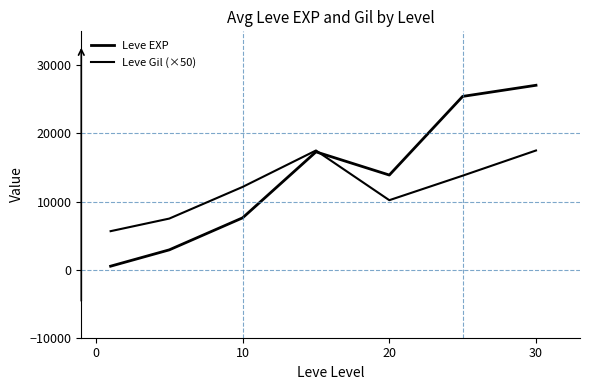

What is the minimum value for Leve Gil (×50)?

5650